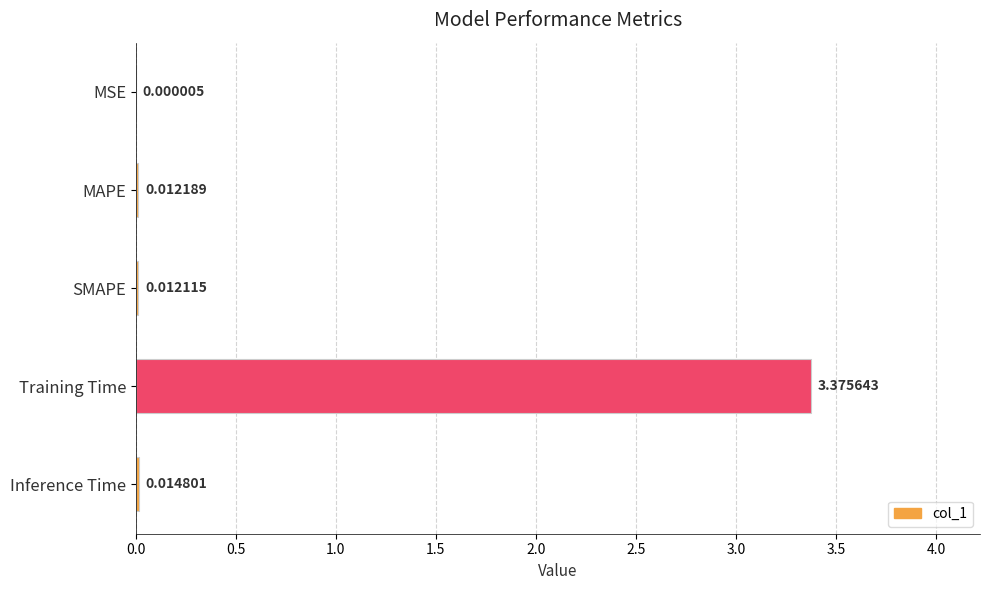

Which has a higher value, Inference Time or MAPE?

Inference Time